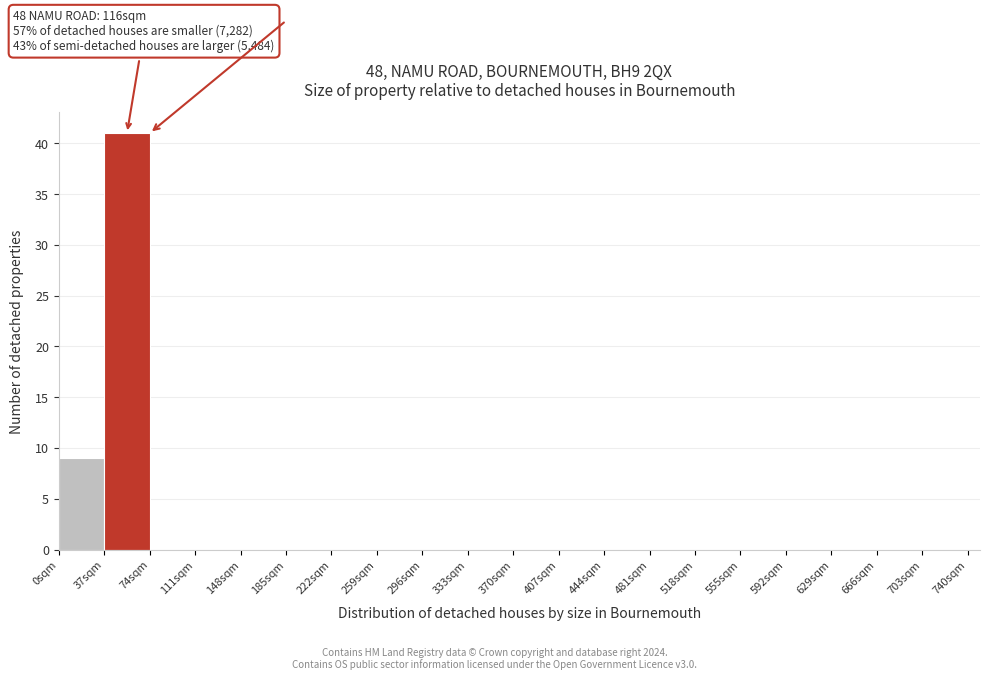

Which range on the x-axis has the tallest bar?

37 to 74